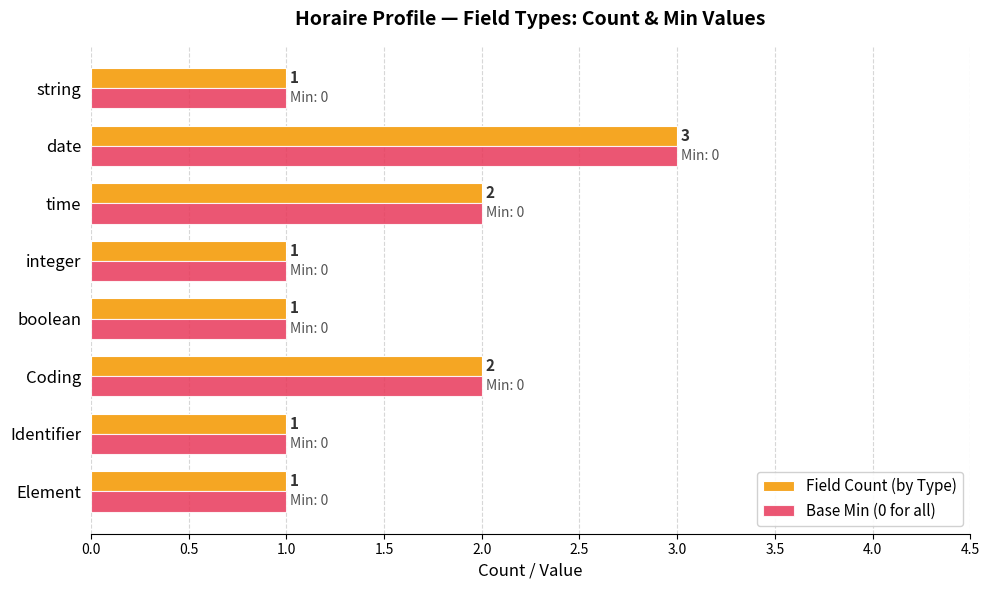

What is the approximate value of Base Min (0 for all) at date?

3